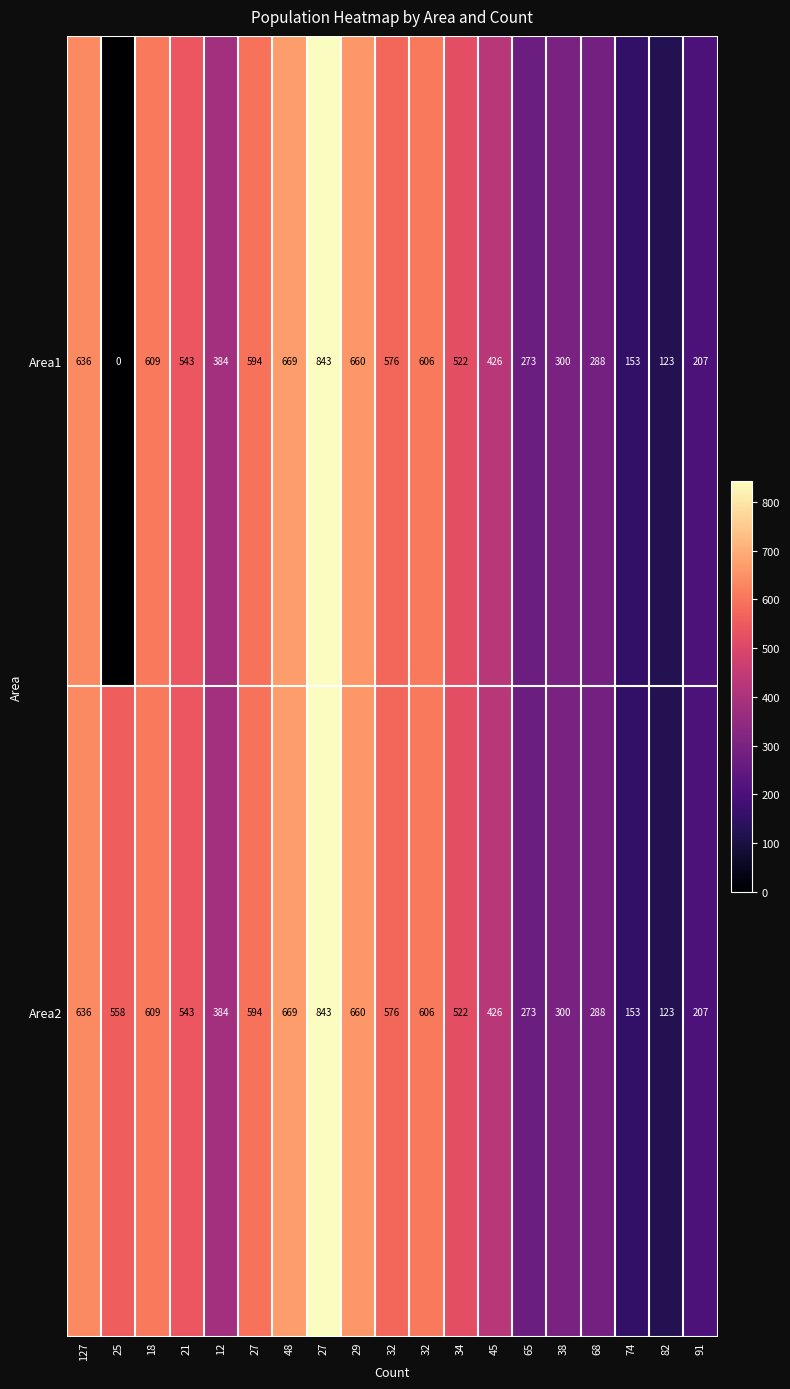

How many series are shown in this chart?

2